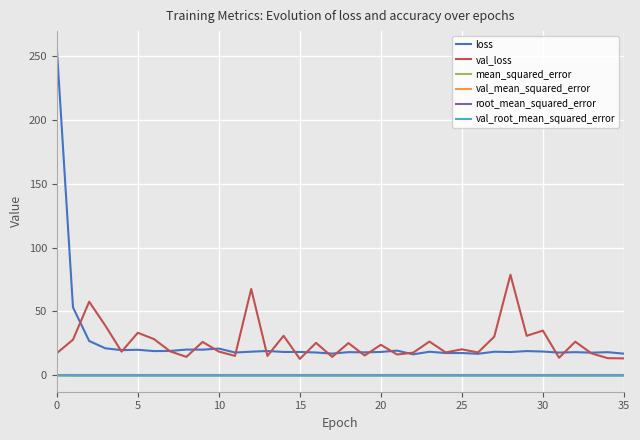

Which series has the widest spread of values?

loss